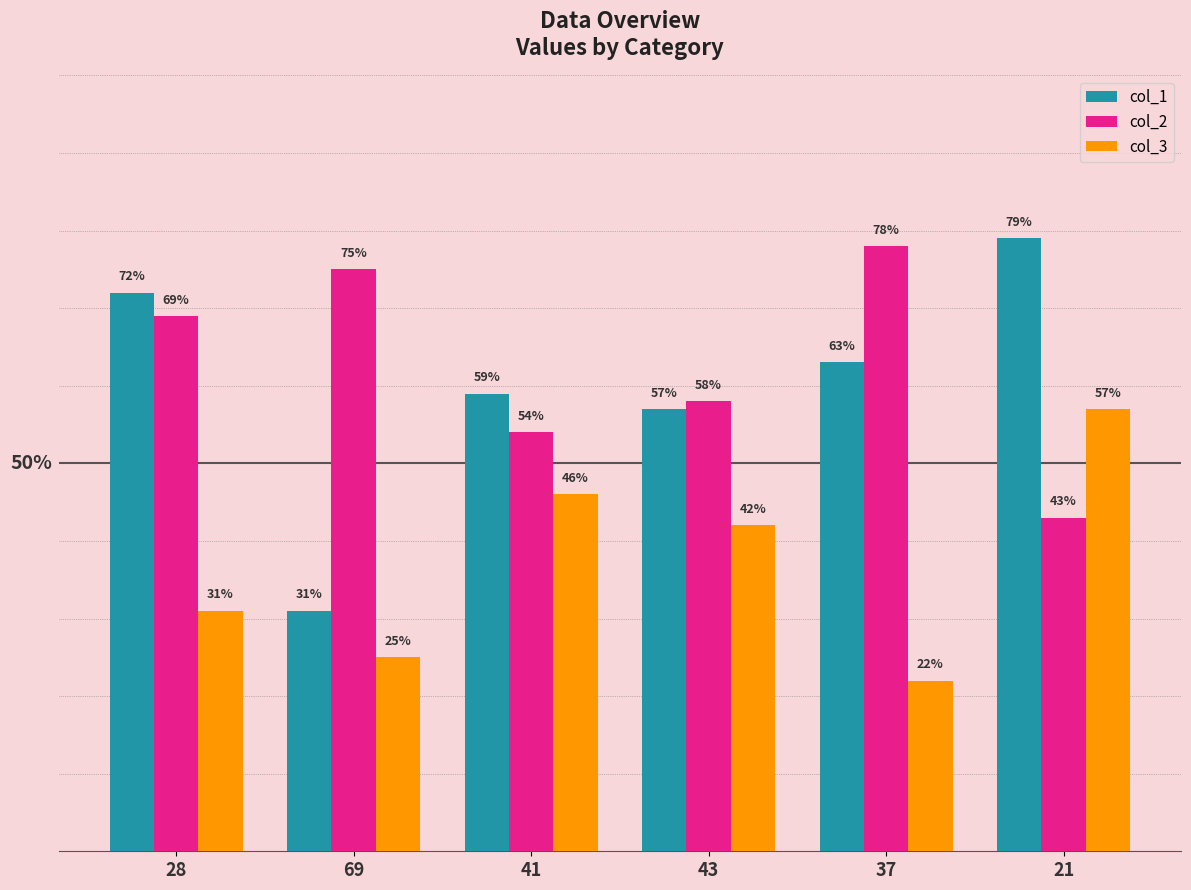

Rank the categories by col_2 value from lowest to highest.

21, 41, 43, 28, 69, 37